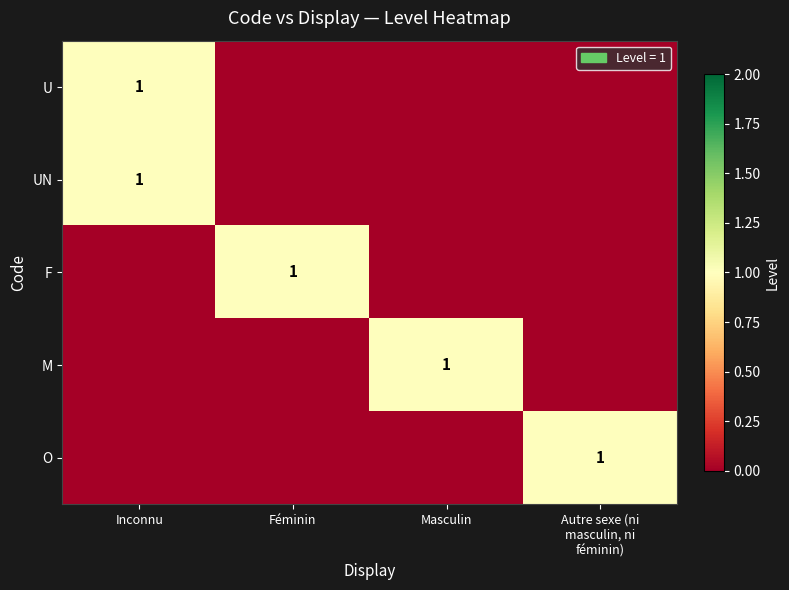

The UN series shows 0 at Inconnu. True or false?

False